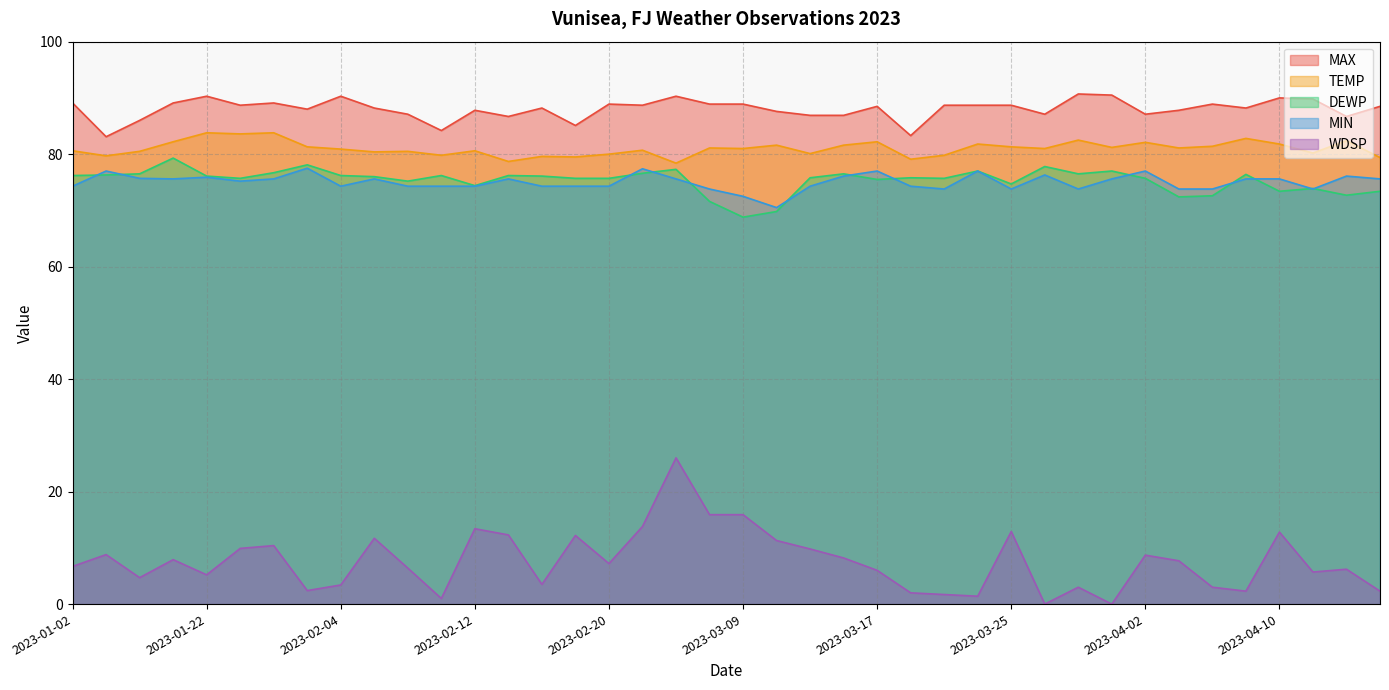

What is the label of the 31st point from the right?

2023-02-06